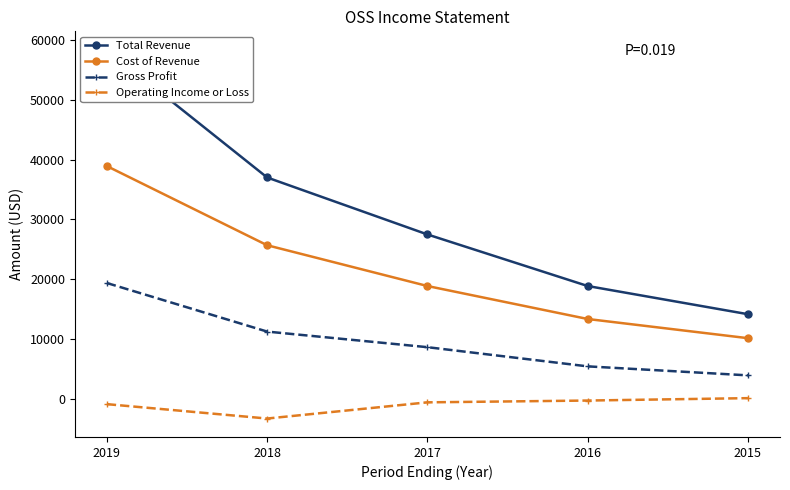

The value of Total Revenue at 2015 is 7842. True or false?

False